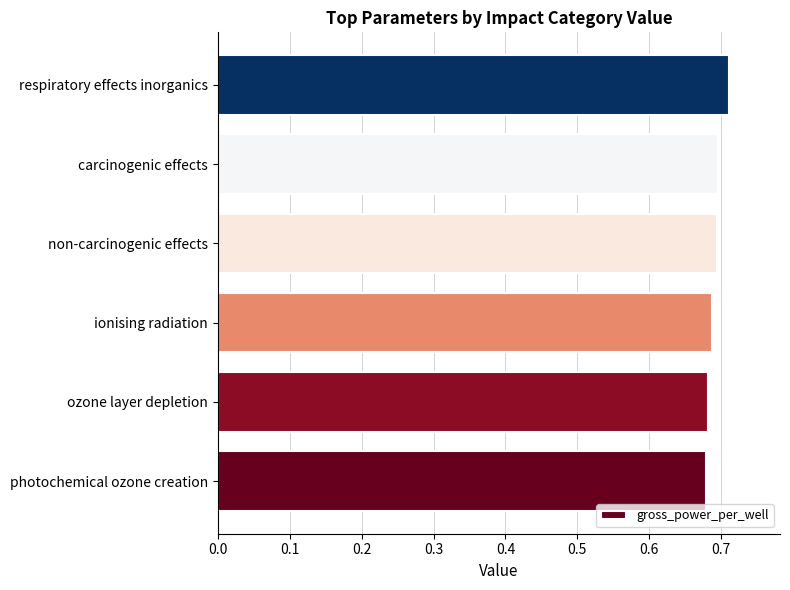

True or false: the data shows 0.7 at photochemical ozone creation.

True